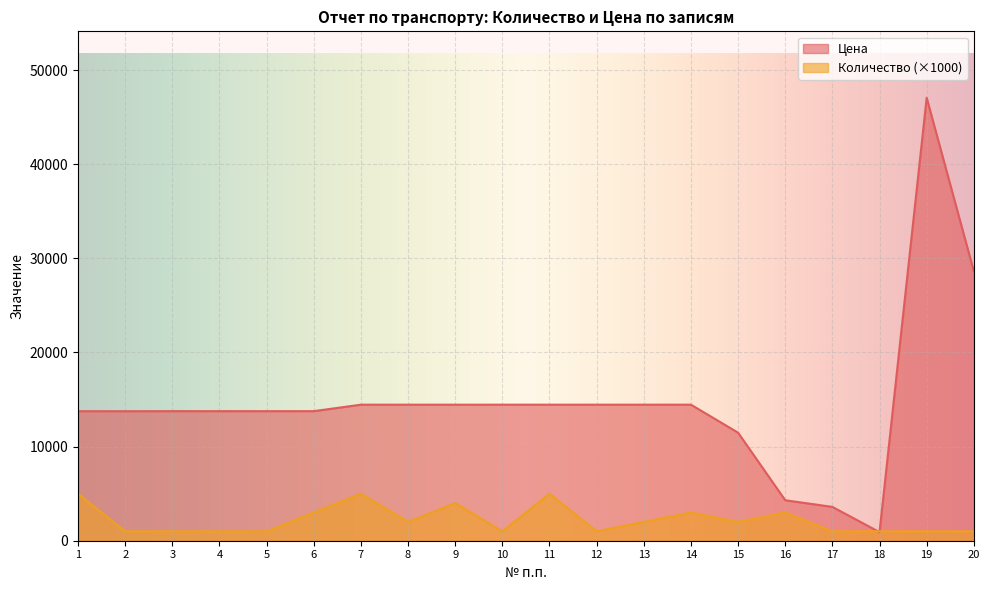

True or false: Цена has more than 1 interior local peaks.

False